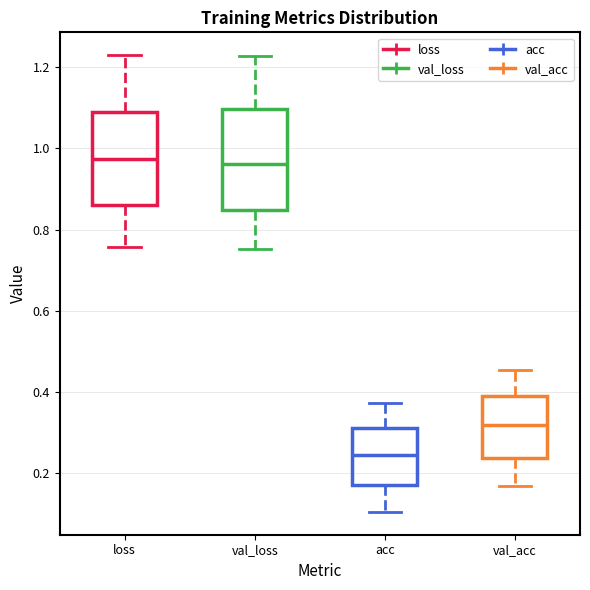

Reading left to right, transcribe this box plot: for each box, give where its median line is, the range the box spans, and where its two whiskers end, as read against the y-axis. The values are not printed on the chart, so give them approximately, as read against the axis.

loss: median 0.98, box 0.86 to 1.08, whiskers 0.76 to 1.22
val_loss: median 0.96, box 0.84 to 1.10, whiskers 0.76 to 1.22
acc: median 0.24, box 0.18 to 0.32, whiskers 0.10 to 0.38
val_acc: median 0.32, box 0.24 to 0.40, whiskers 0.16 to 0.46